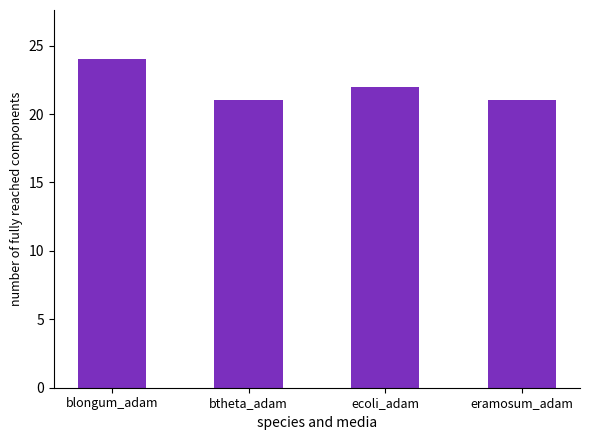

True or false: the data shows 13 at eramosum_adam.

False